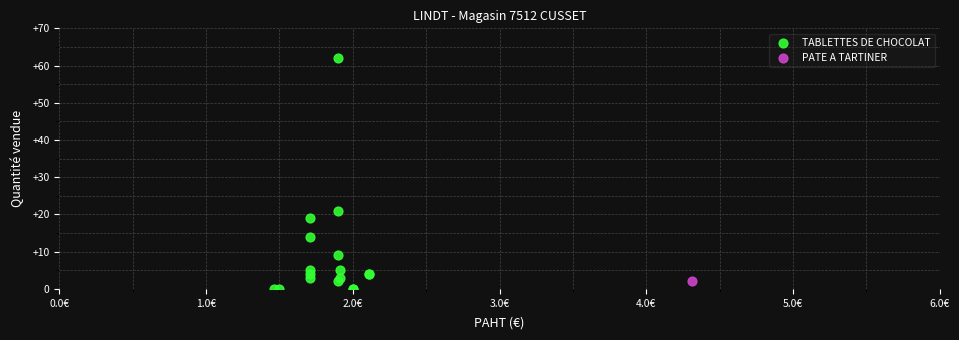

What are all the series names shown in the legend?

TABLETTES DE CHOCOLAT, PATE A TARTINER